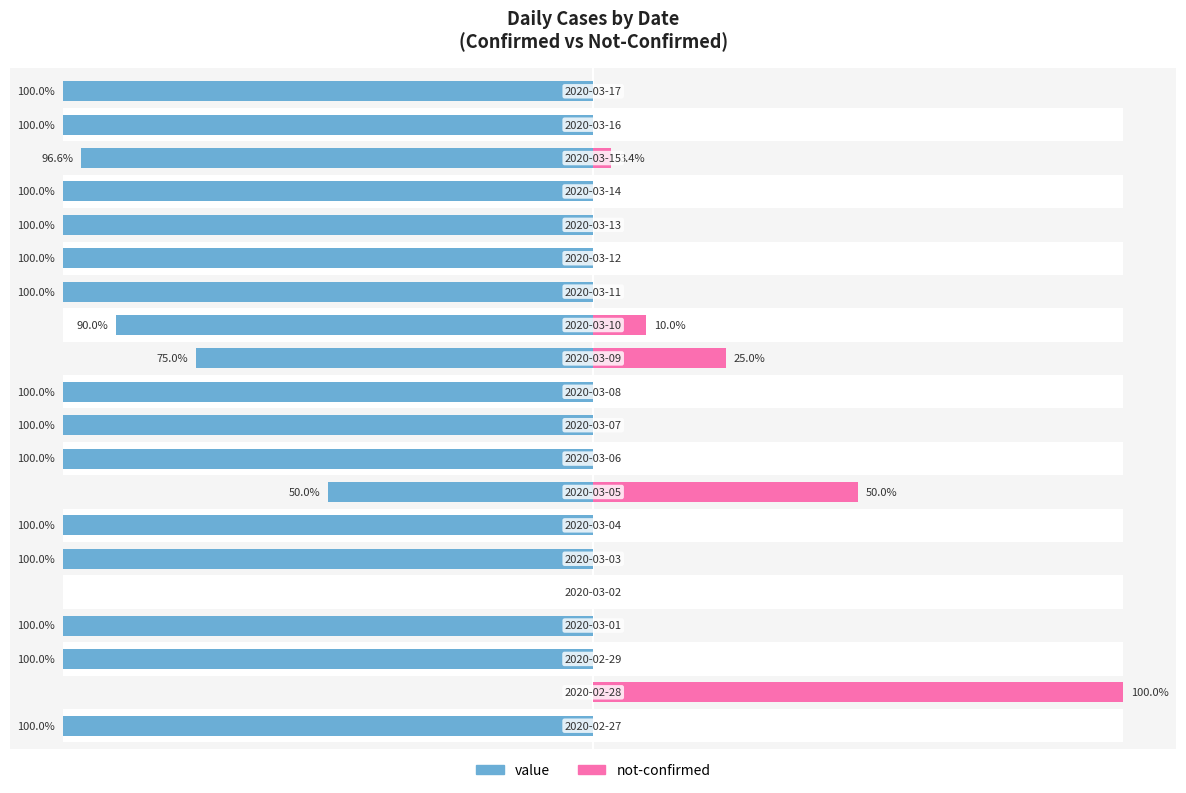

What is the value of the value bar at the 1st from the left?

-100.0